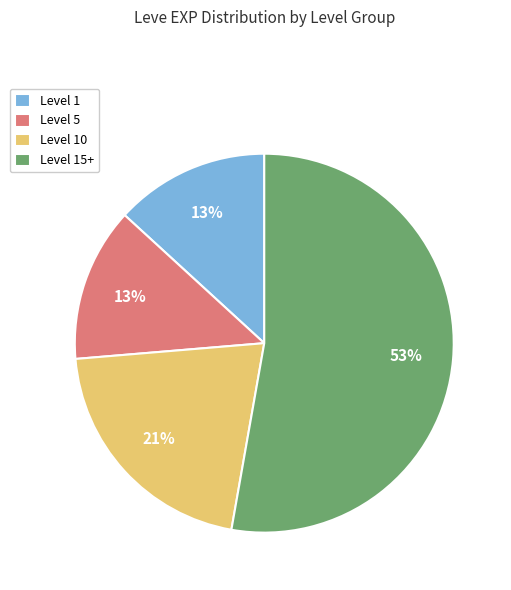

Approximately how many times larger is the value at Level 10 compared to Level 15+?

0.4